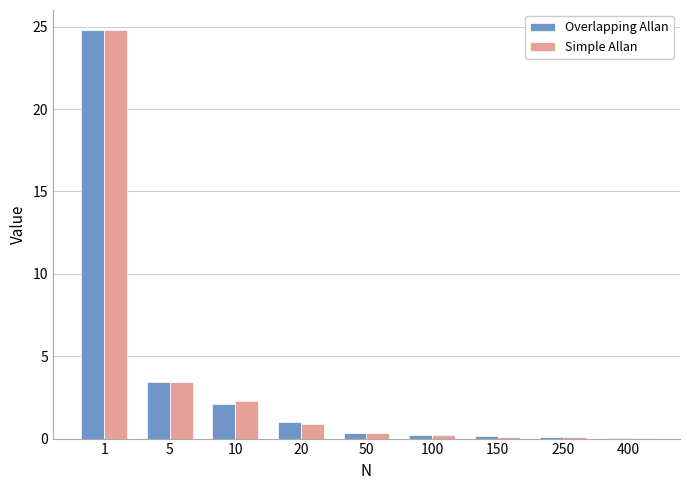

What is the sum of the Simple Allan values at 1 and 5?

28.2